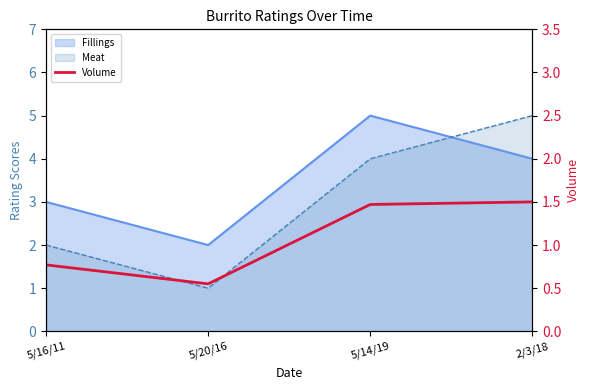

What is the label of the 4th point from the left?

2/3/18